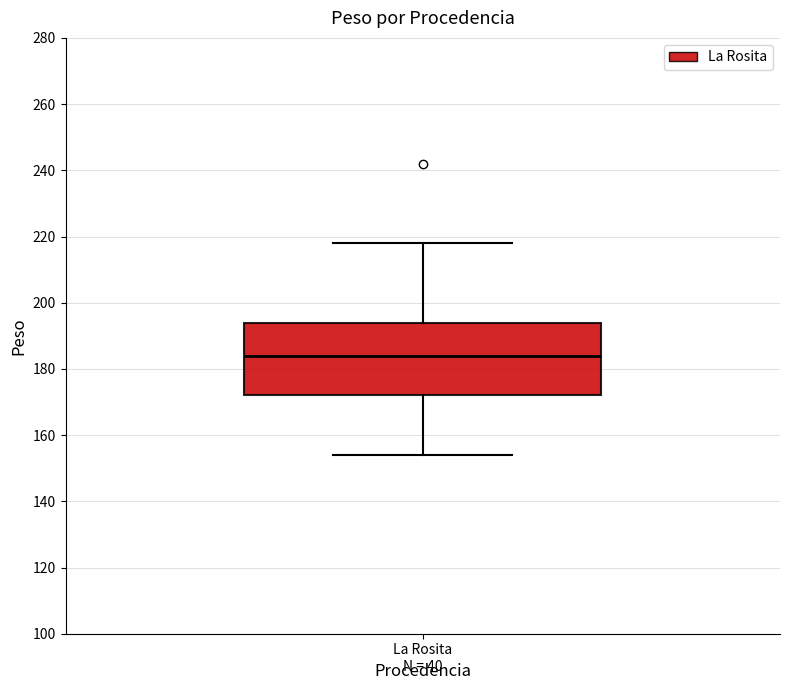

Where does the upper whisker of the box for La Rosita end on the y-axis? The values are not printed on the chart, so give them approximately, as read against the axis.

218